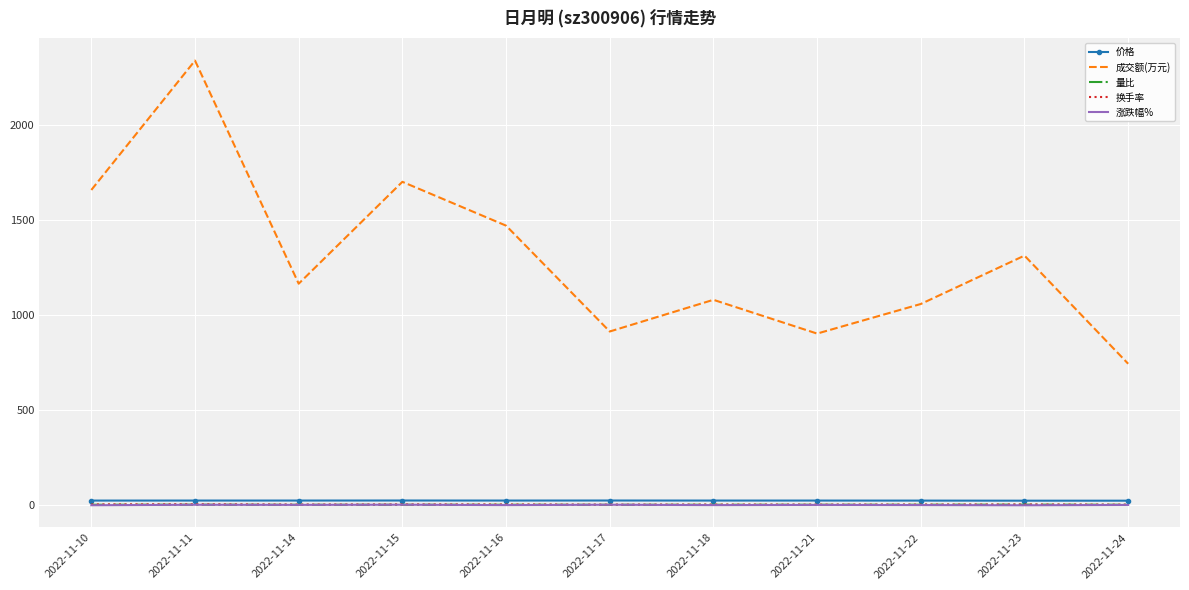

What is the difference between the highest and lowest values at 2022-11-23?

1315.9